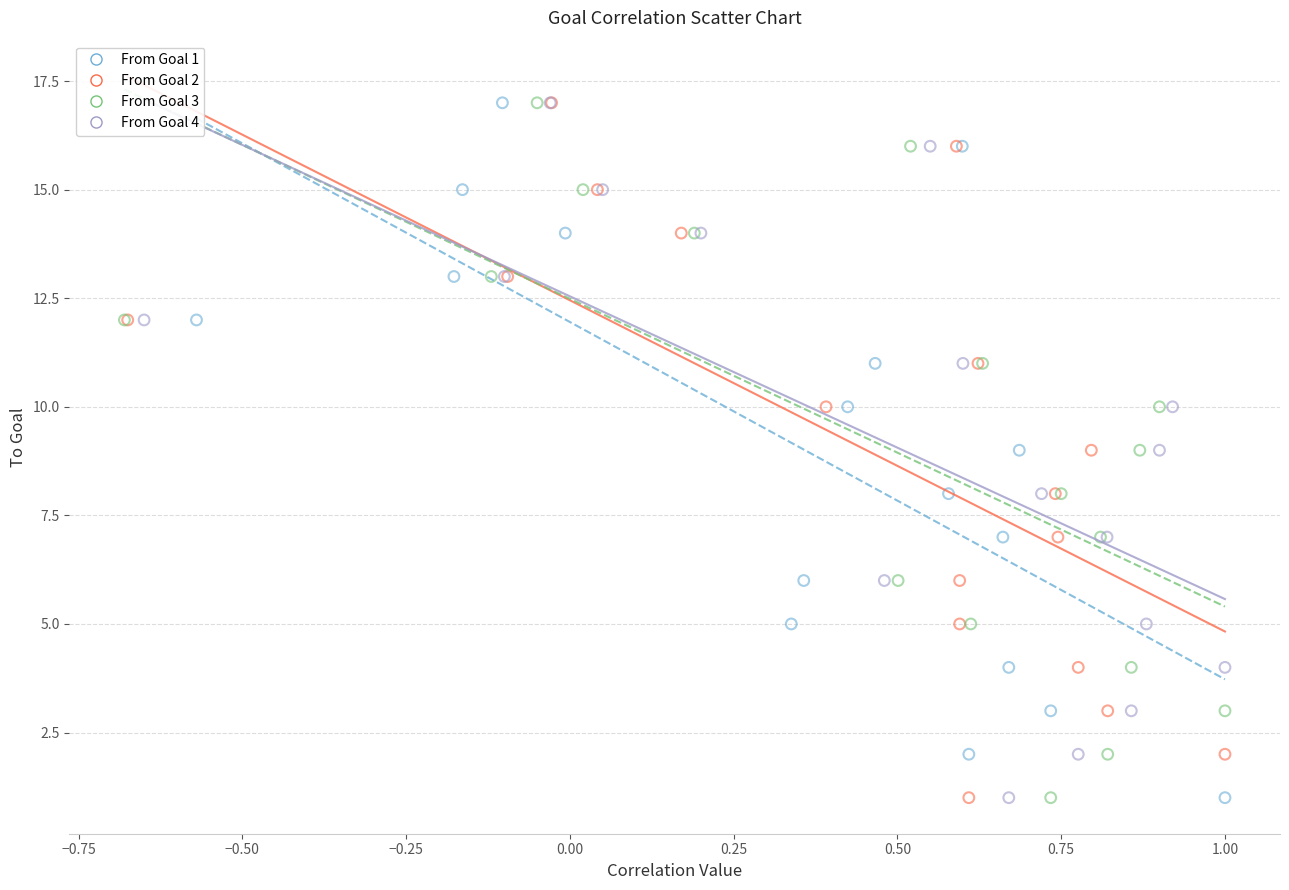

What are all the series names shown in the legend?

From Goal 1, From Goal 2, From Goal 3, From Goal 4